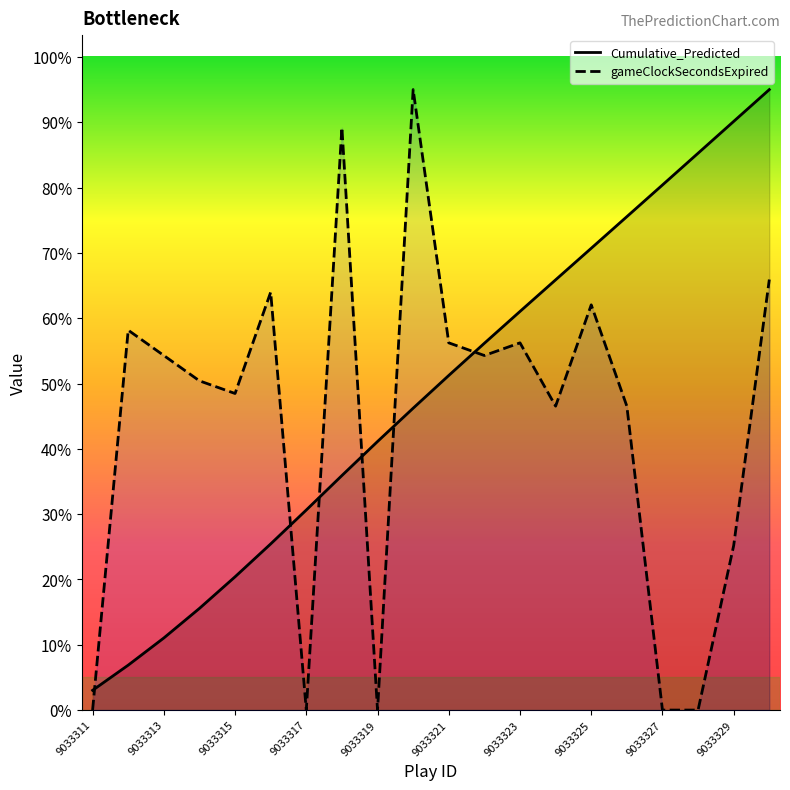

What are all the series names shown in the legend?

Cumulative_Predicted, gameClockSecondsExpired